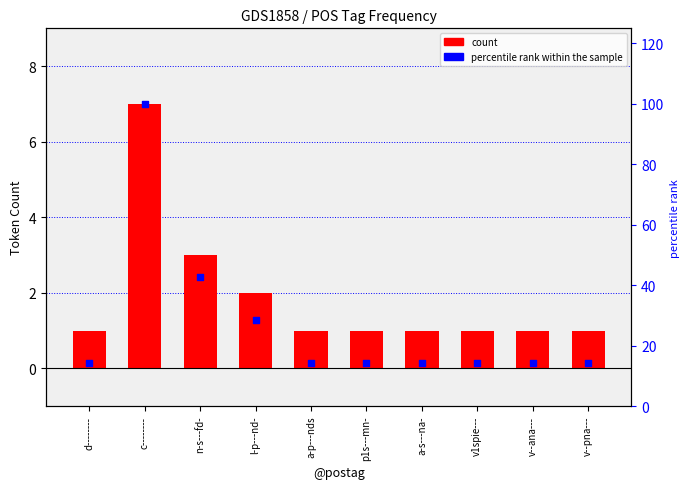

Is the value of count at v--pna--- greater than the value of percentile rank within the sample at v--pna---?

No